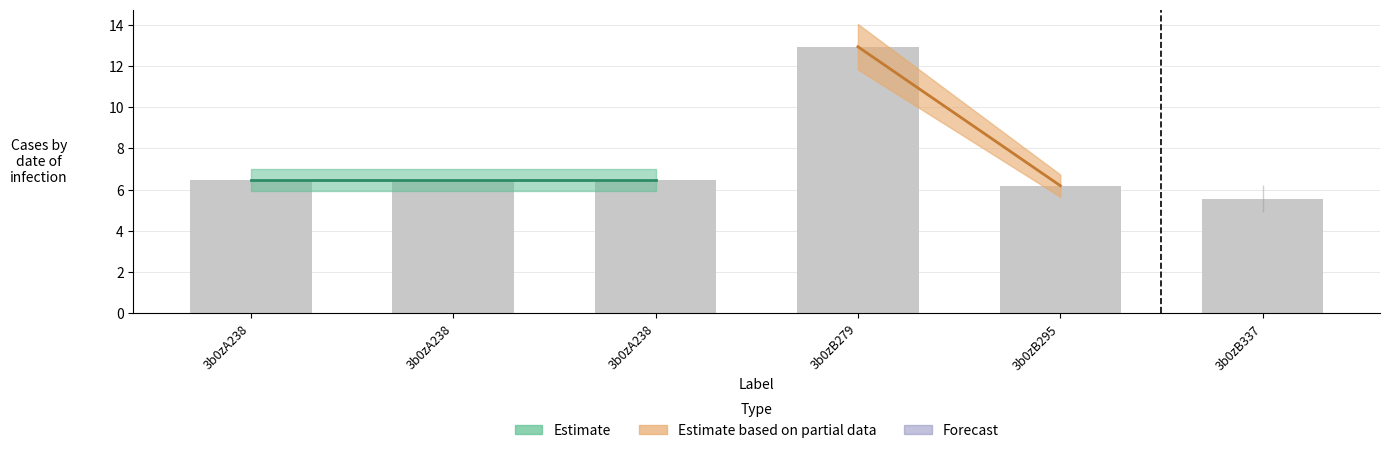

How many data points are above 6?

5